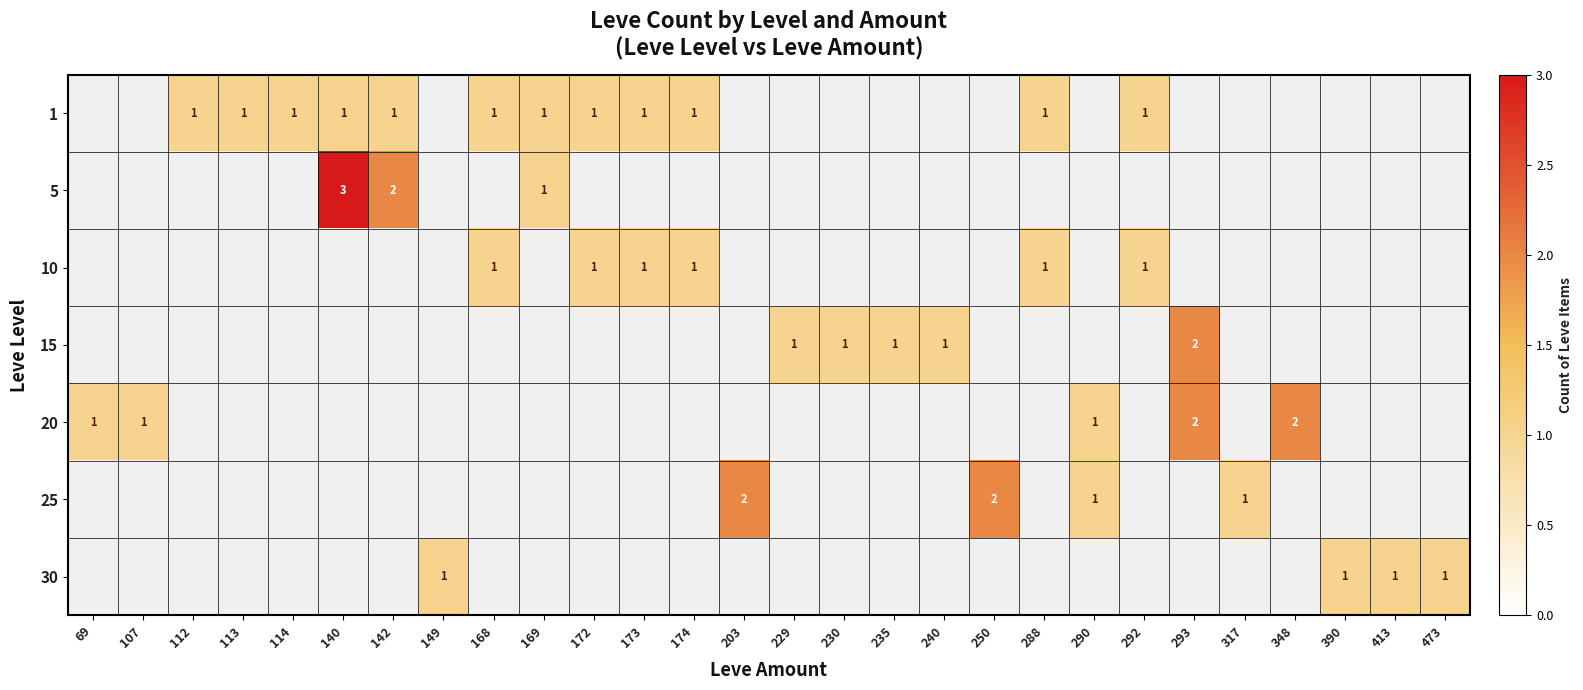

The value of 30 at 413 is 0. True or false?

False